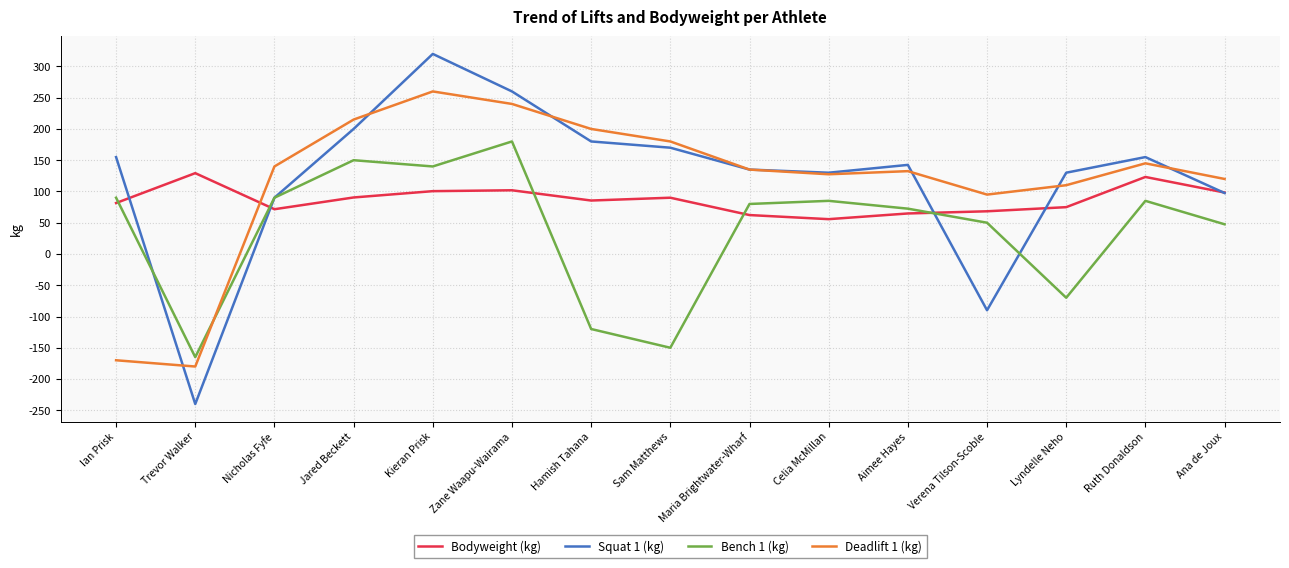

Between which two adjacent categories do Bodyweight (kg) and Deadlift 1 (kg) first intersect?

Trevor Walker and Nicholas Fyfe